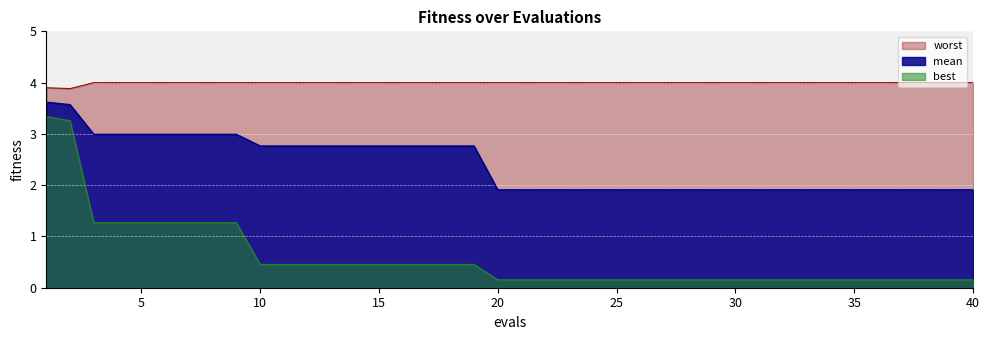

What is the sum of the worst values at 10 and 35?

8.0